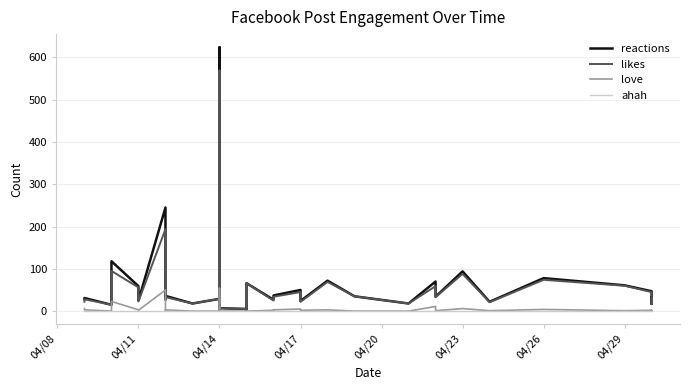

Where is the first local maximum for ahah?

04/14